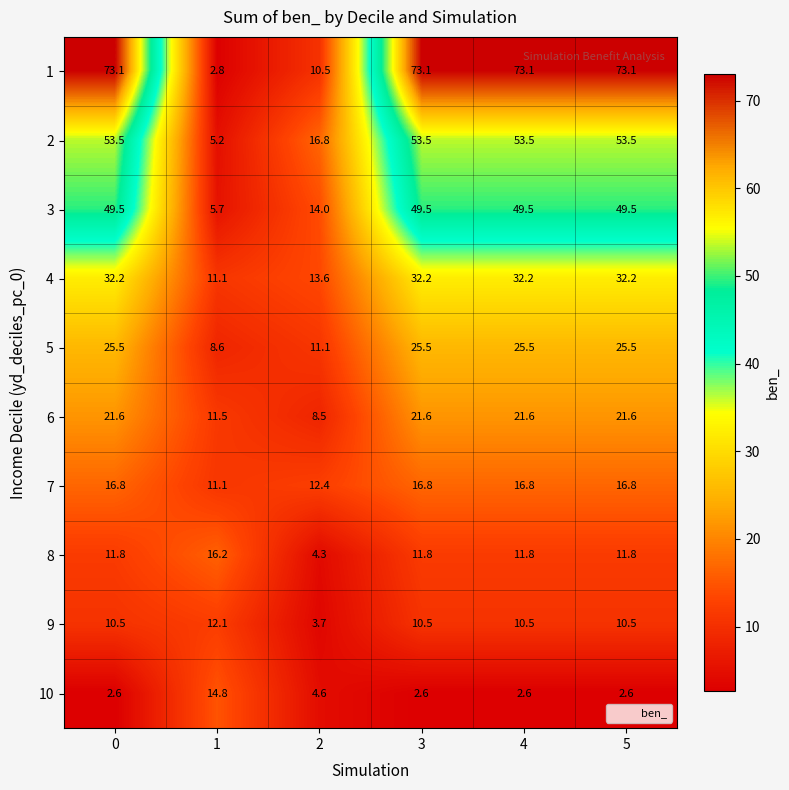

List the series in order of their peak value, highest first.

1, 2, 3, 4, 5, 6, 7, 8, 10, 9